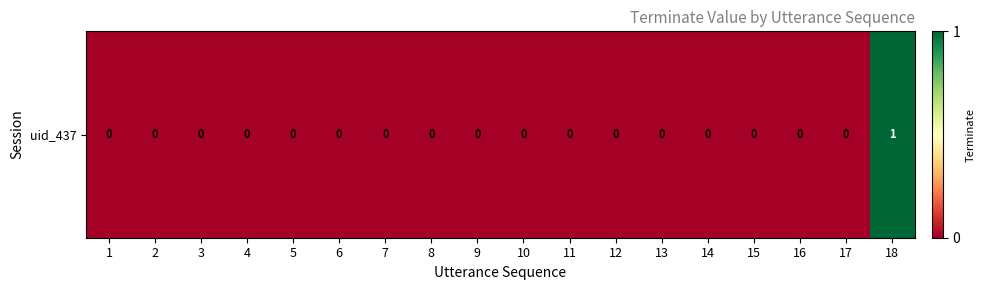

List the labels in order of value, largest first.

18, 1, 2, 3, 4, 5, 6, 7, 8, 9, 10, 11, 12, 13, 14, 15, 16, 17